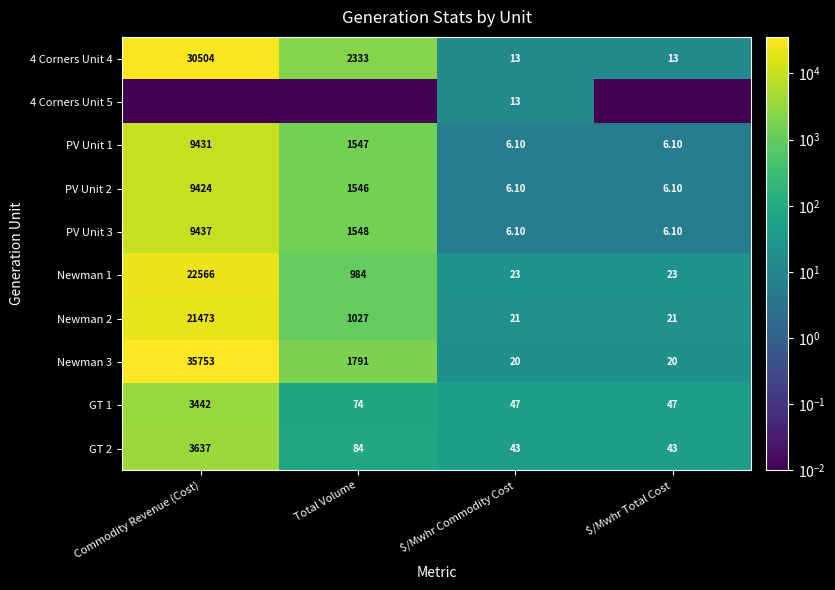

Which category has the highest value in the 4 Corners Unit 4 series?

Commodity Revenue (Cost)